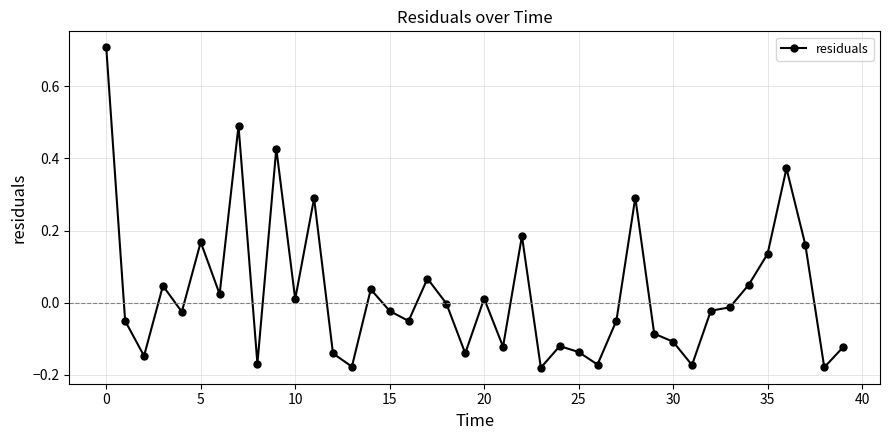

True or false: the data has more than 0 interior local peaks.

True